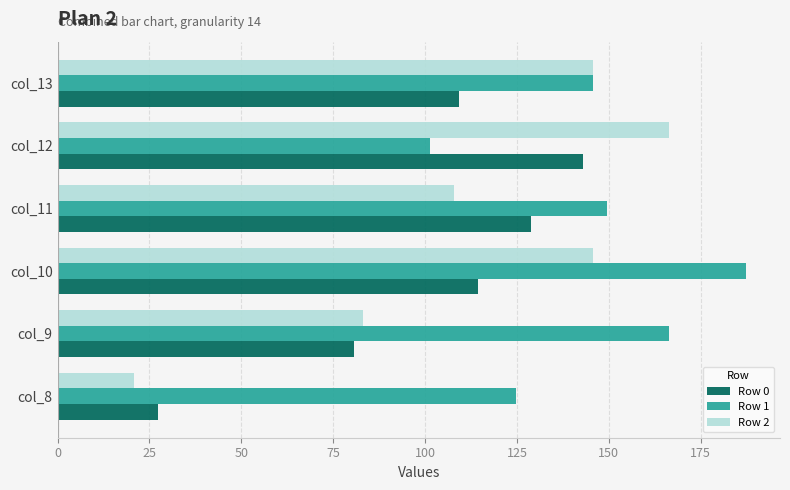

Between col_8 and col_12, which series saw the biggest shift?

Row 2